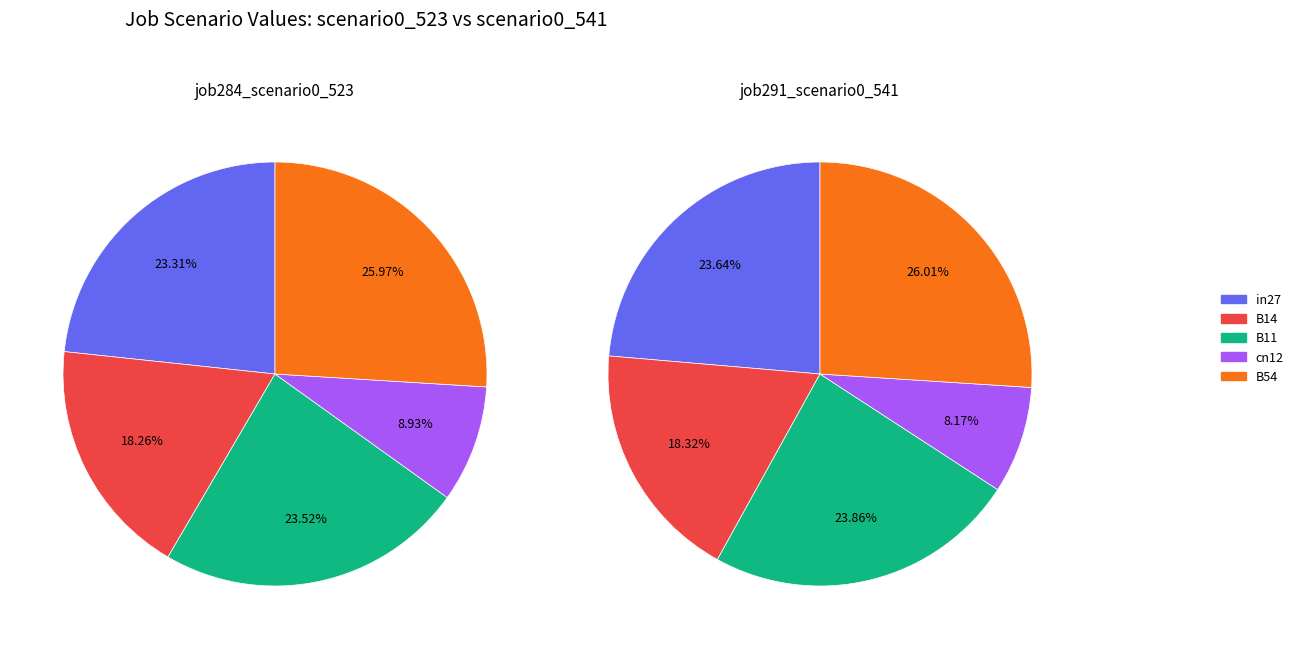

The in27 slice represents 15% of the pie. True or false?

False